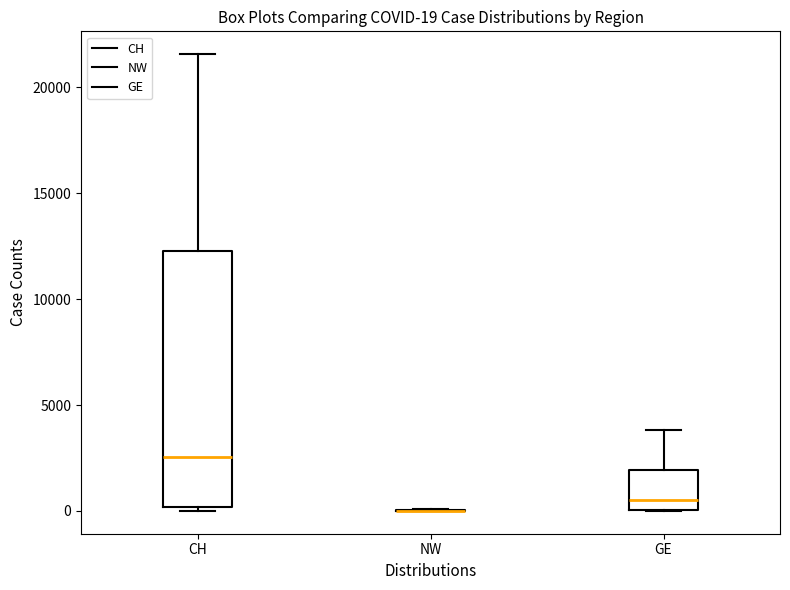

Comparing the boxes themselves (not the whiskers), which one is the tallest?

CH